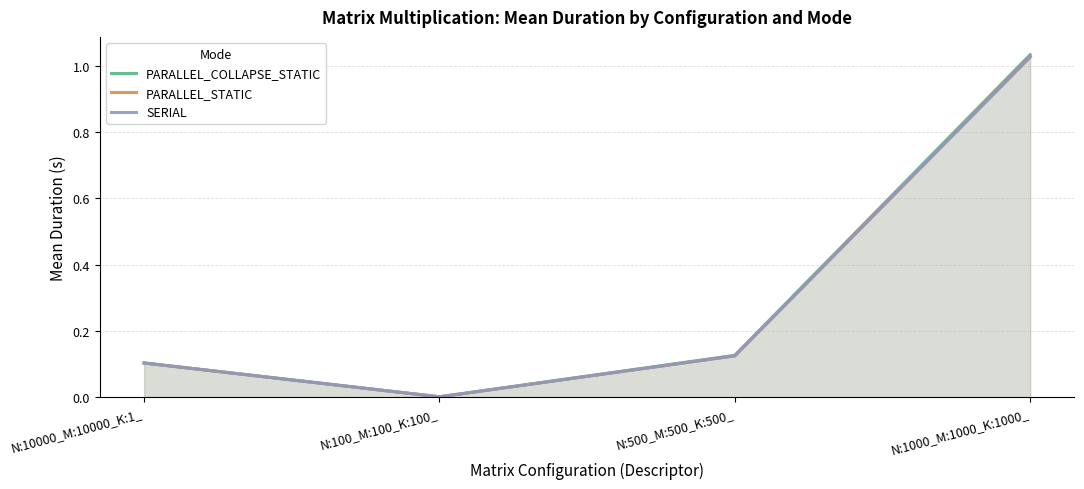

Between N:10000_M:10000_K:1_ and N:100_M:100_K:100_, which is larger?

N:10000_M:10000_K:1_